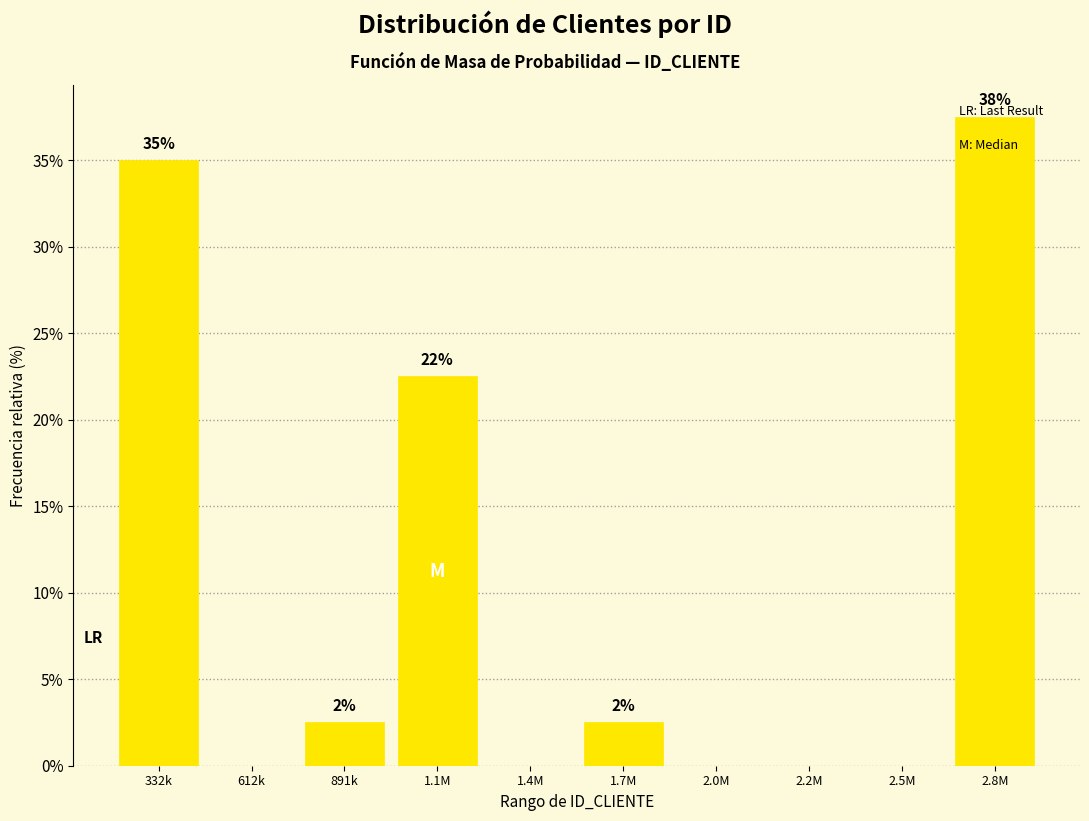

Are the bars horizontal?

No